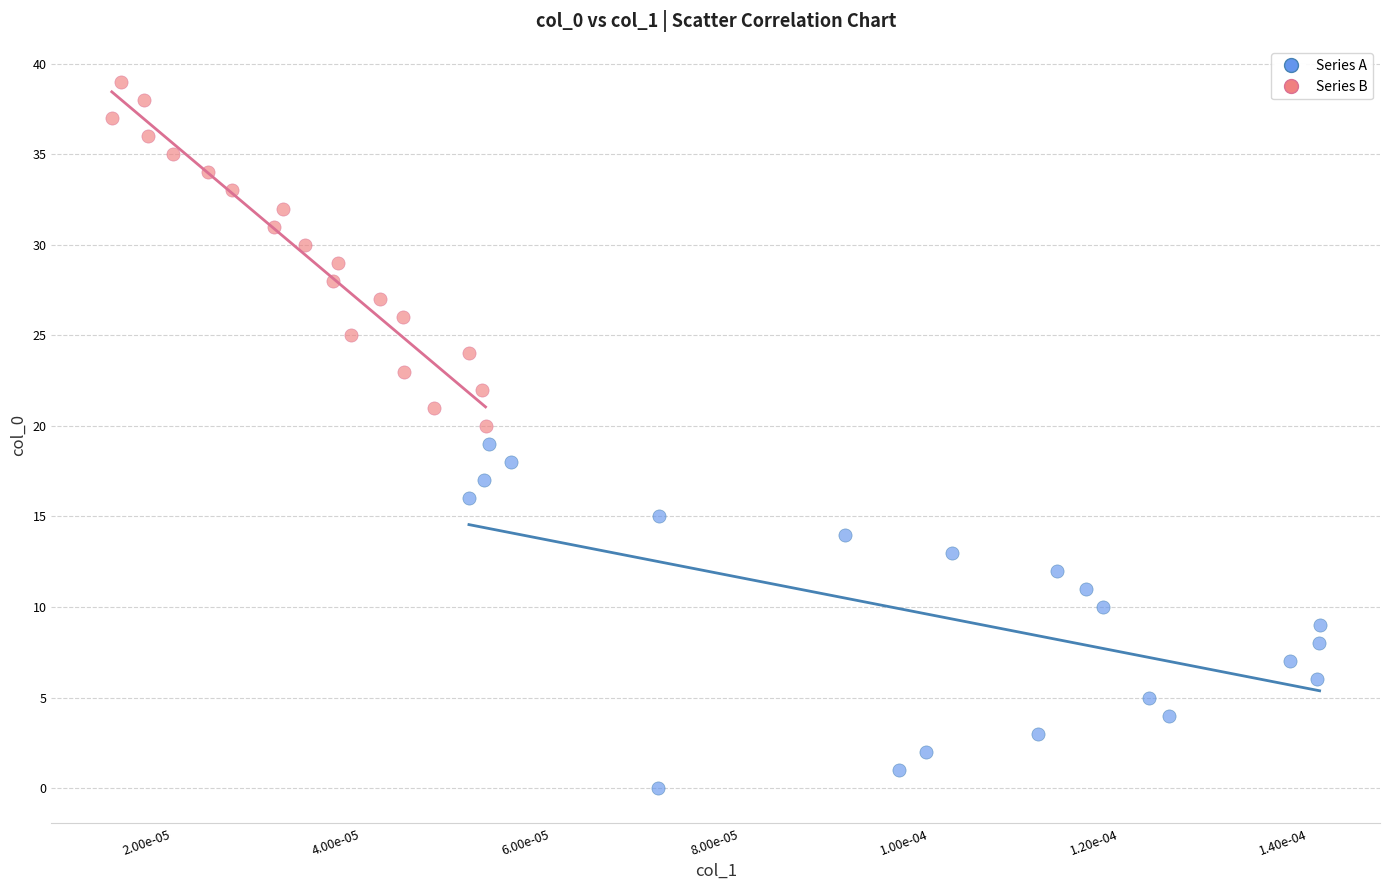

Which series reaches the minimum Y coordinate?

Series A